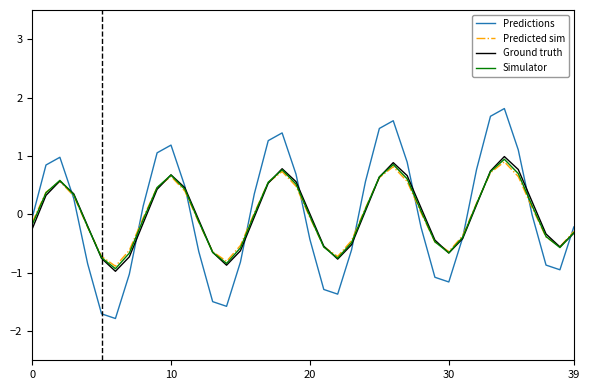

Which series has the widest spread of values?

Predictions